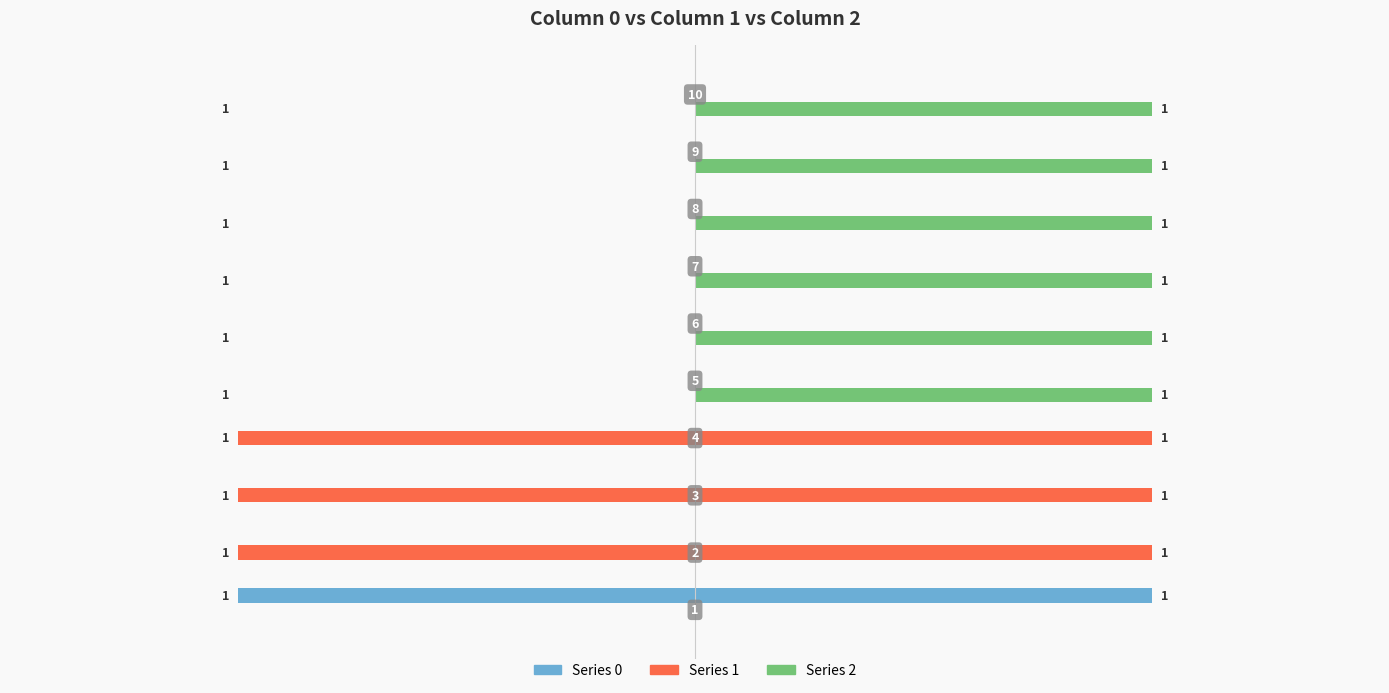

Reading left to right, extract all data points from this chart.

0: 1=-1	2=0	3=0	4=0	5=0	6=0	7=0	8=0	9=0	10=0
1: 1=0	2=-1	3=-1	4=-1	5=0	6=0	7=0	8=0	9=0	10=0
2: 1=0	2=0	3=0	4=0	5=1	6=1	7=1	8=1	9=1	10=1